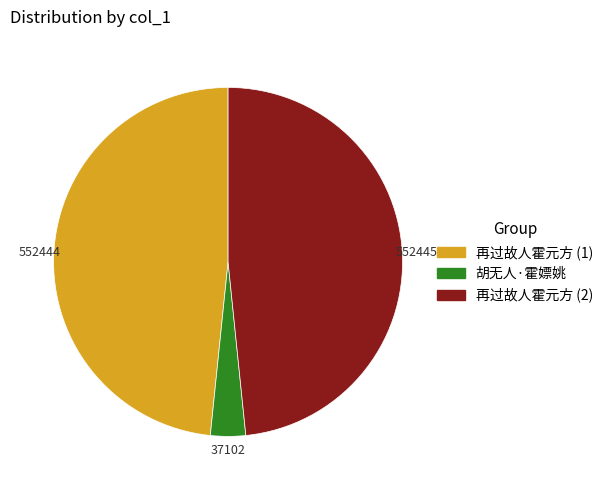

Does any single category account for the majority?

No